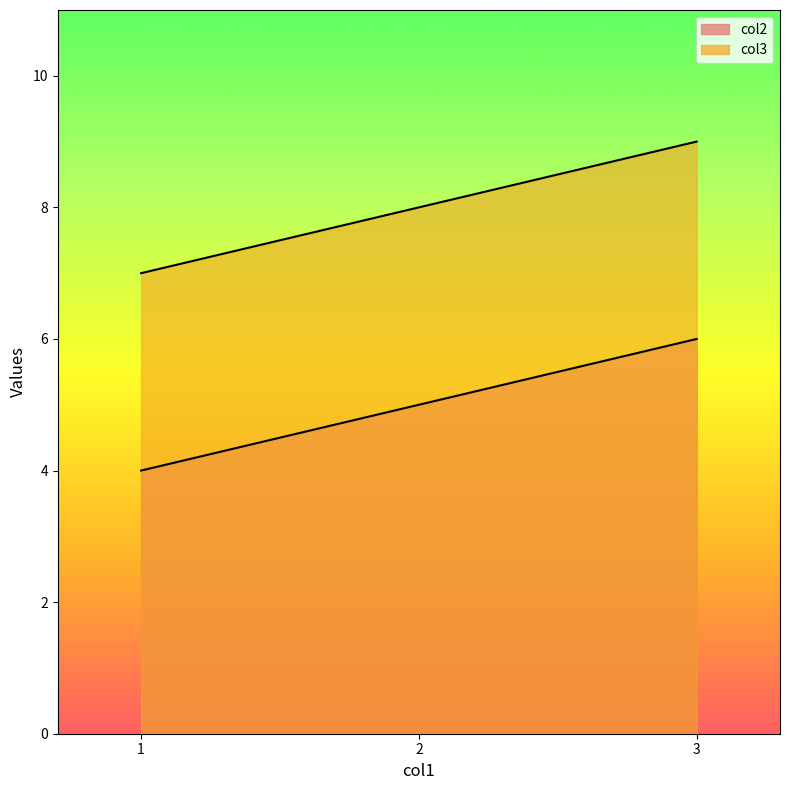

What is the average value of the col2_line series?

5